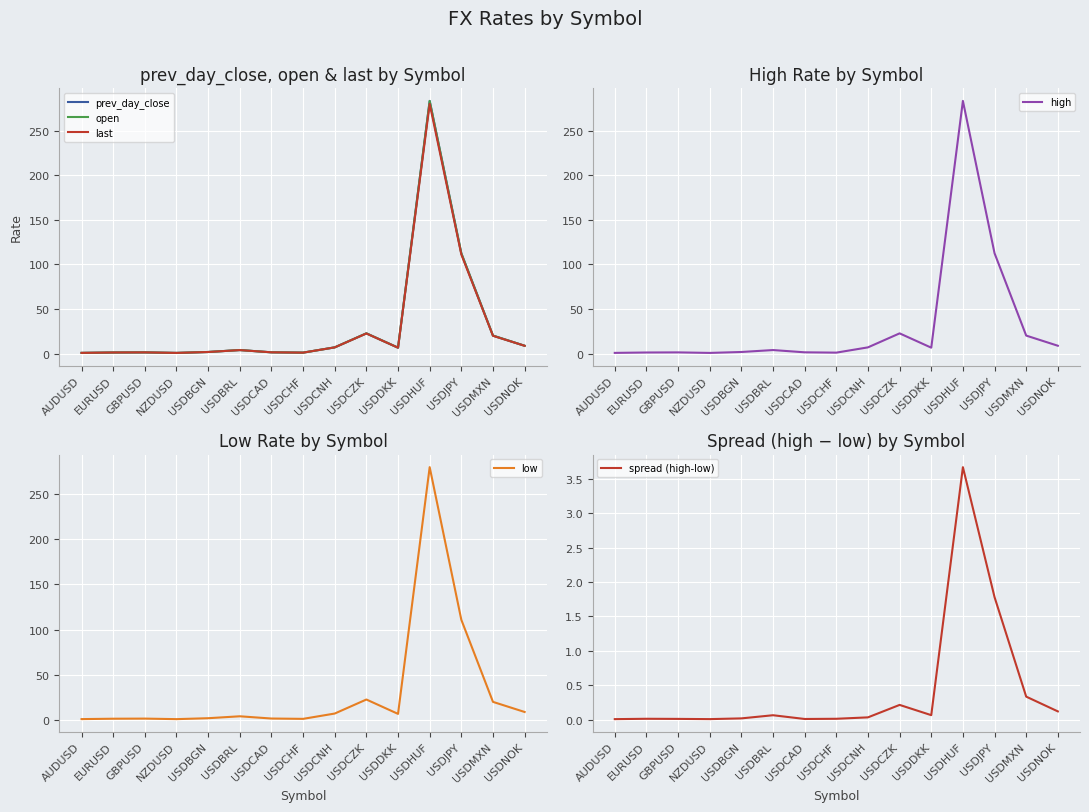

What is the label of the 11th point from the left?

USDDKK